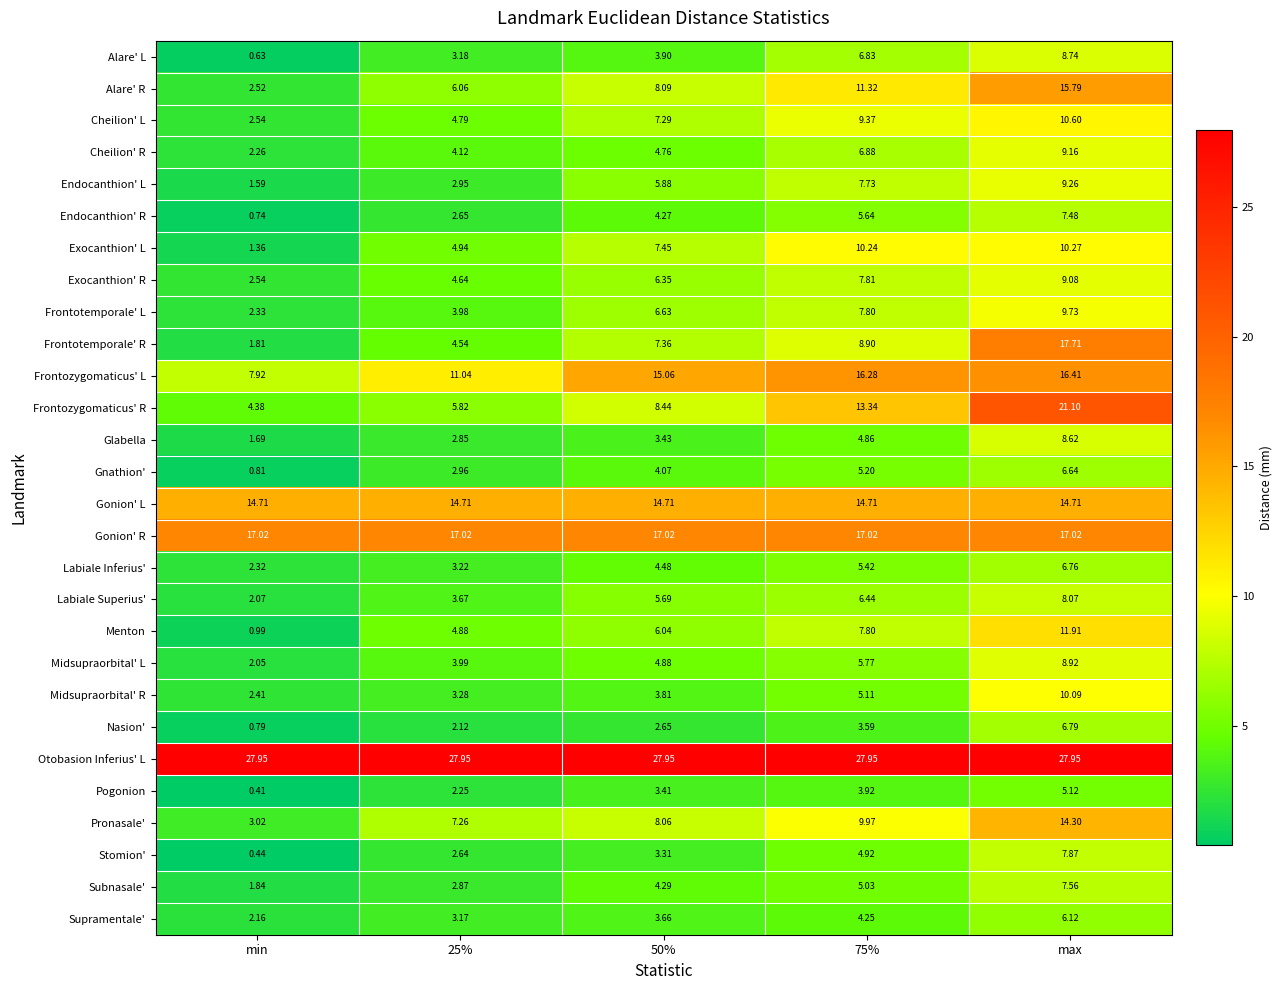

Which series changed the most between 50% and 75%?

Frontozygomaticus' R